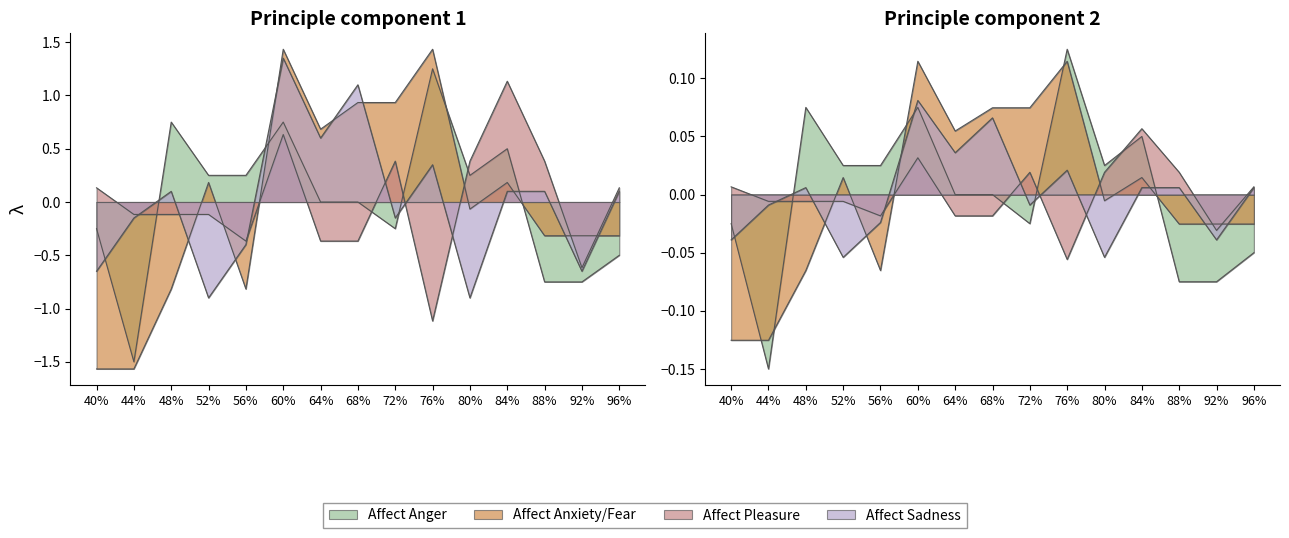

What are all the series names shown in the legend?

Affect_Anger, Affect_Anxiety_Fear, Affect_Pleasure, Affect_Sadness